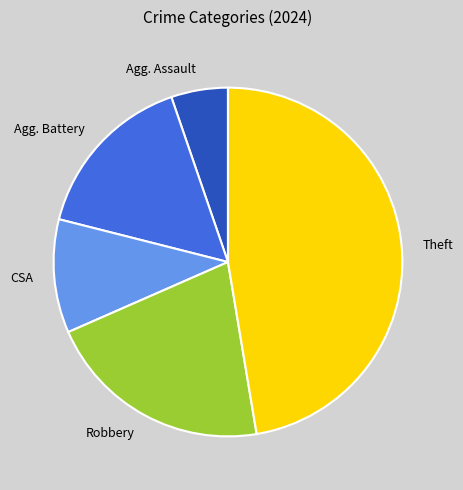

Rank the categories by value from highest to lowest.

Theft, Robbery, Agg. Battery, CSA, Agg. Assault